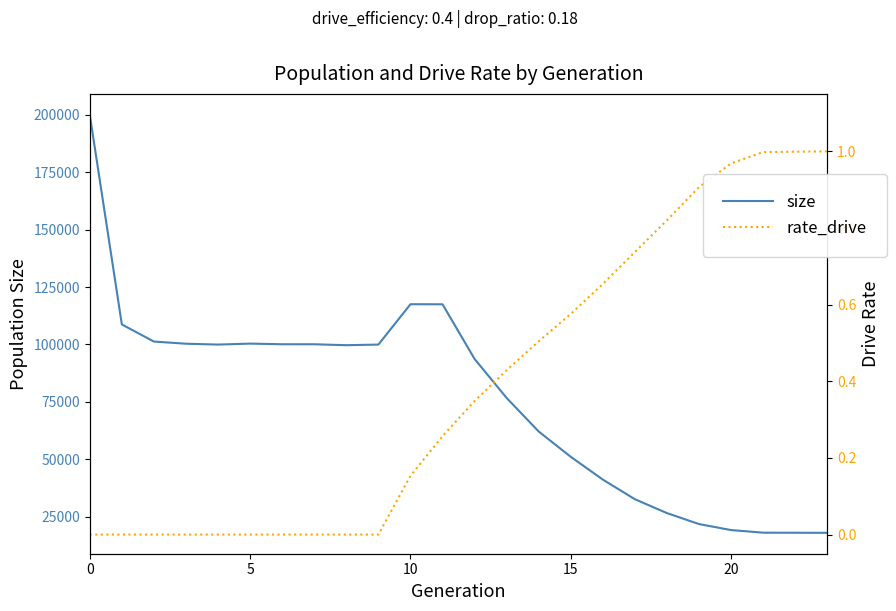

What are all the series names shown in the legend?

size, rate_drive